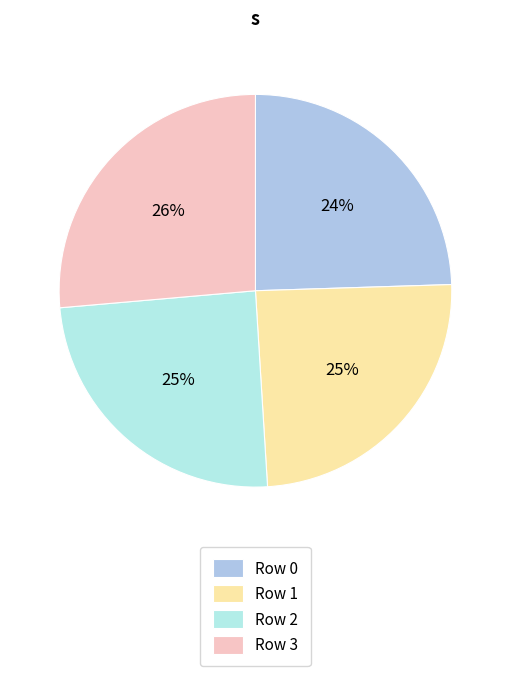

Which category has the biggest portion of the pie?

Row 3